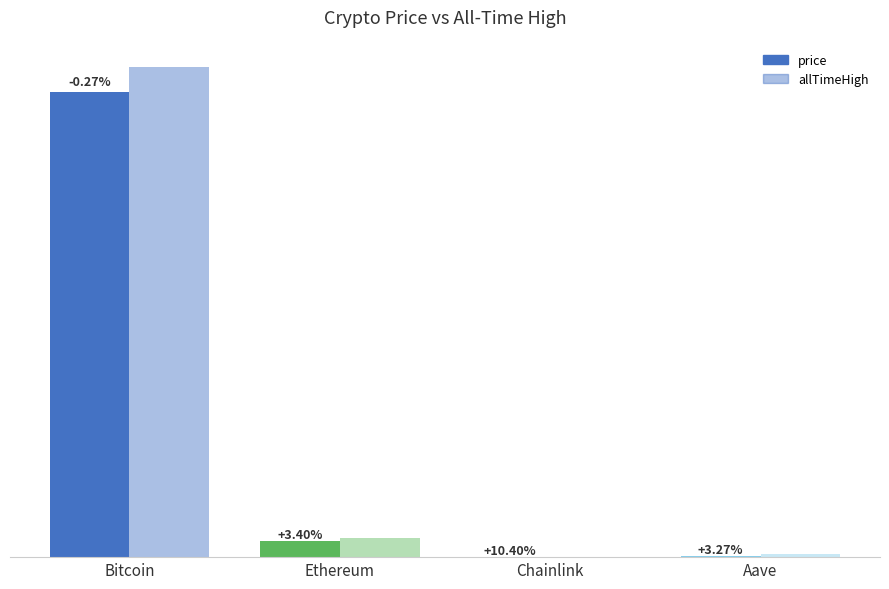

At which label does allTimeHigh reach its peak?

Bitcoin